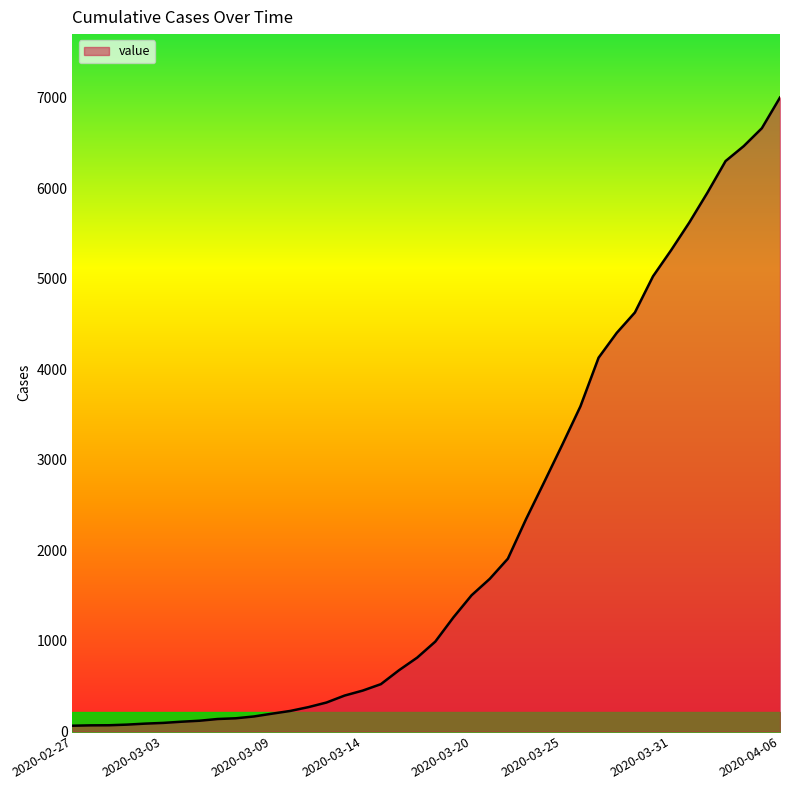

How many series are shown in this chart?

1